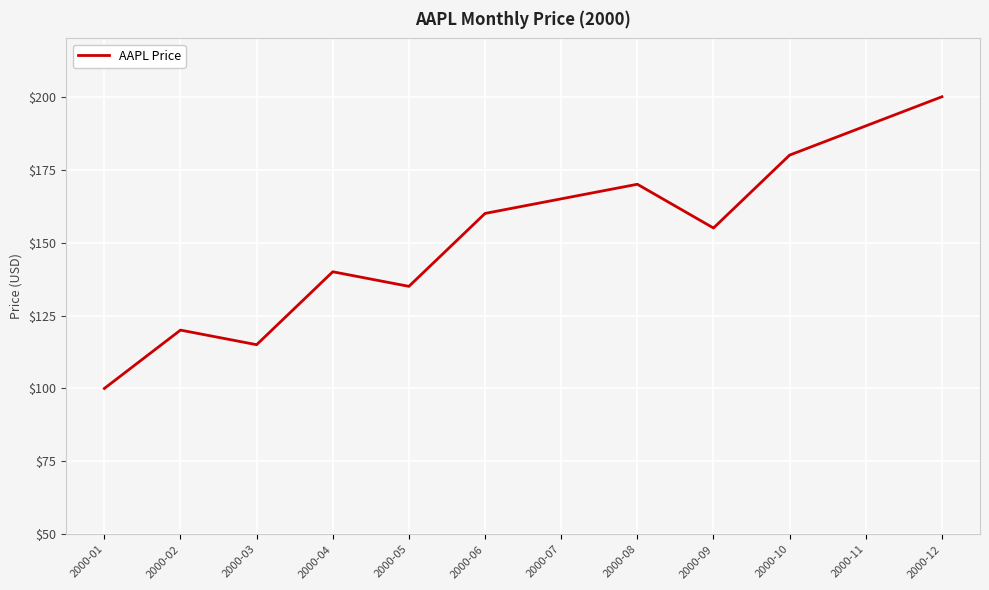

How many interior local valleys (lower than both neighbors) does the data have?

3